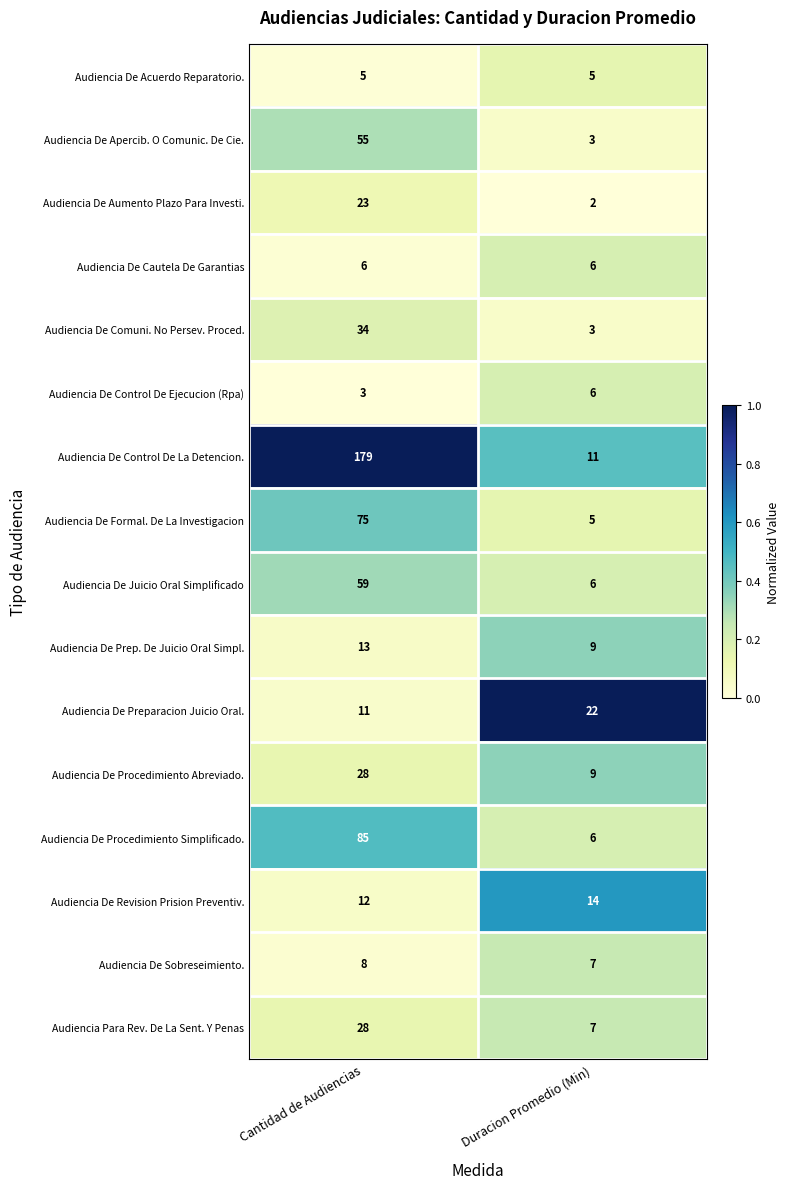

At which category does the chart reach its peak across all series?

Cantidad de Audiencias